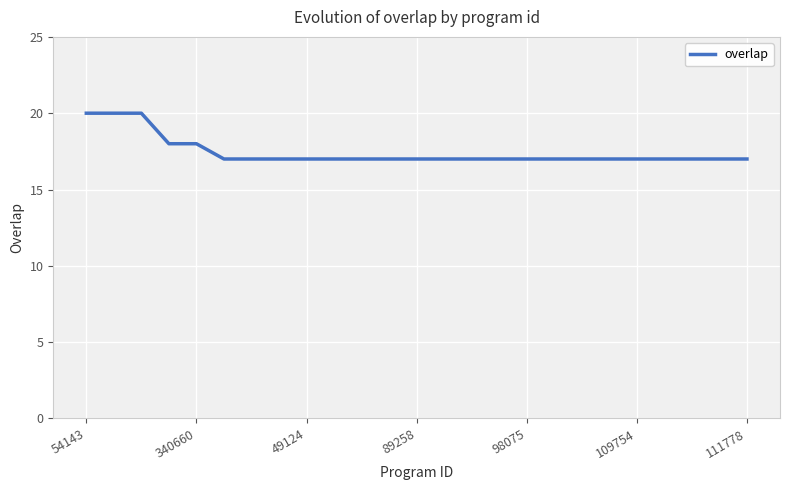

How many lines are shown in the chart?

1